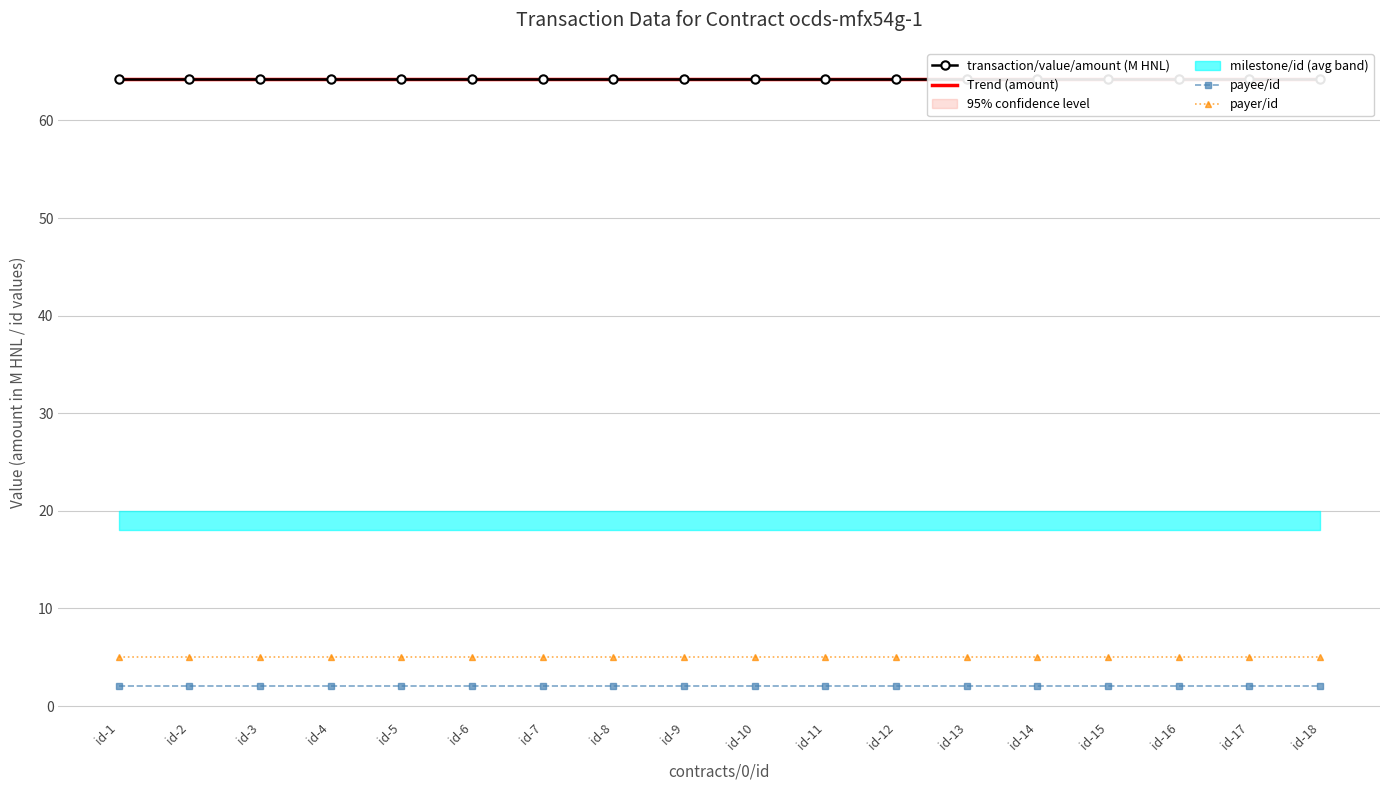

Rank the series at id-5 from lowest to highest value.

payee/id, payer/id, transaction/value/amount (M HNL), Trend (amount)